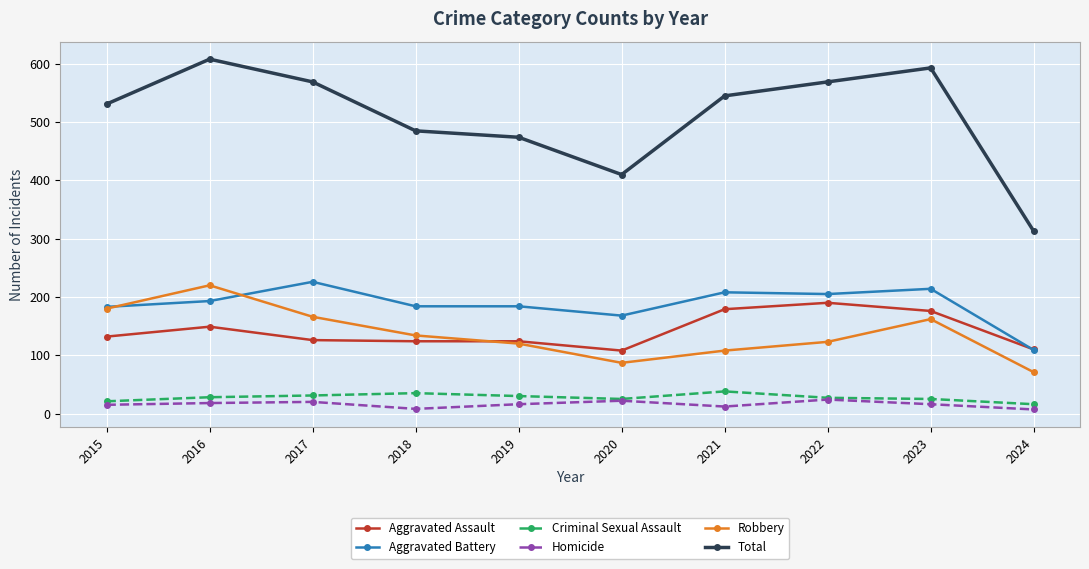

True or false: Criminal Sexual Assault and Robbery cross at least once.

False